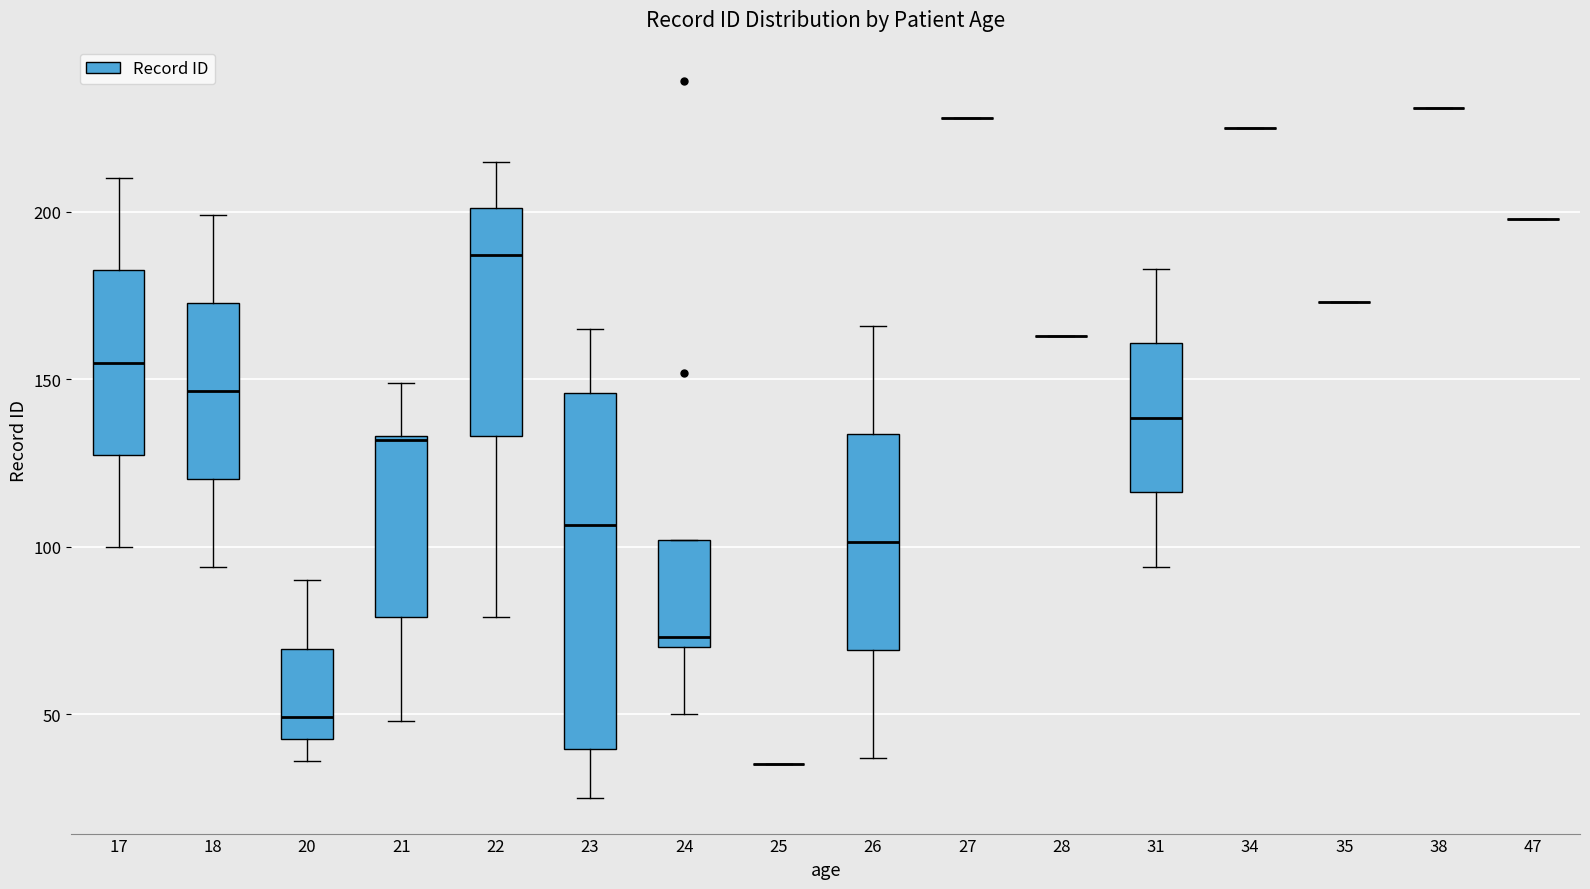

Reading left to right, transcribe this box plot: for each box, give where its median line is, the range the box spans, and where its two whiskers end, as read against the y-axis. The values are not printed on the chart, so give them approximately, as read against the axis.

17: median 155, box 130 to 185, whiskers 100 to 210
18: median 145, box 120 to 175, whiskers 95 to 200
20: median 50, box 45 to 70, whiskers 35 to 90
21: median 130, box 80 to 135, whiskers 50 to 150
22: median 185, box 135 to 200, whiskers 80 to 215
23: median 105, box 40 to 145, whiskers 25 to 165
24: median 75, box 70 to 100, whiskers 50 to 100
25: box collapsed to a line at 35, whiskers 35 to 35
26: median 100, box 70 to 135, whiskers 35 to 165
27: box collapsed to a line at 230, whiskers 230 to 230
28: box collapsed to a line at 165, whiskers 165 to 165
31: median 140, box 115 to 160, whiskers 95 to 185
34: box collapsed to a line at 225, whiskers 225 to 225
35: box collapsed to a line at 175, whiskers 175 to 175
38: box collapsed to a line at 230, whiskers 230 to 230
47: box collapsed to a line at 200, whiskers 200 to 200